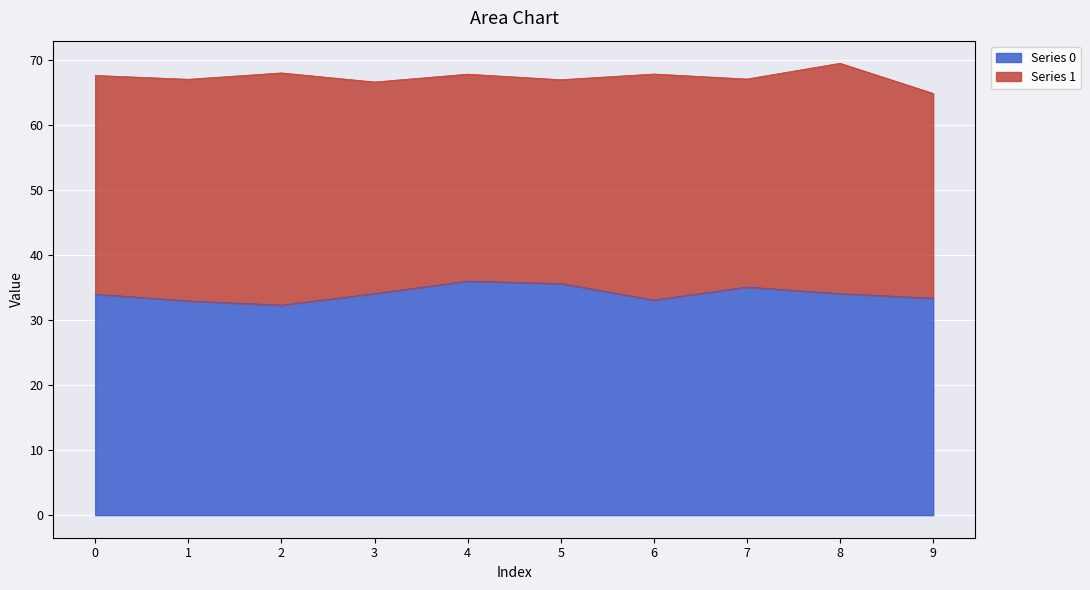

How many points are higher than both their immediate neighbors (excluding endpoints)?

2